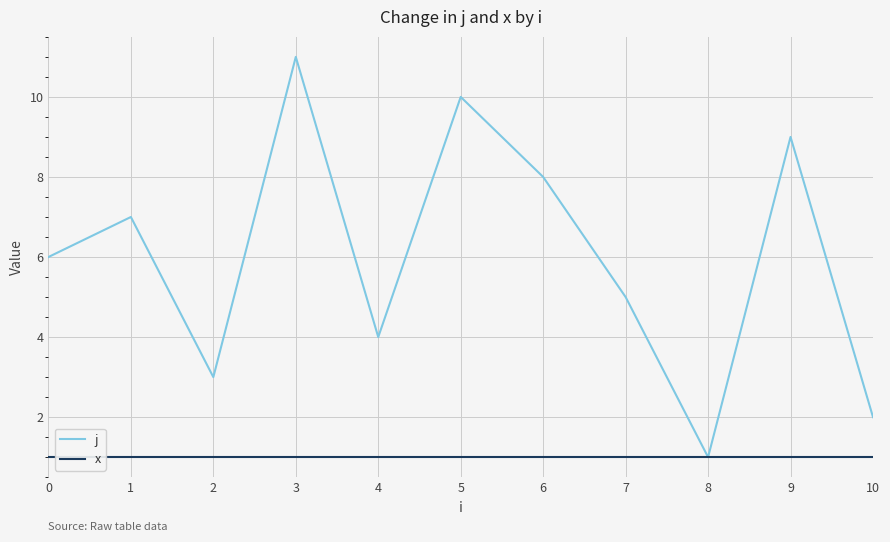

Is the value of j at 4 greater than the value of x at 6?

Yes